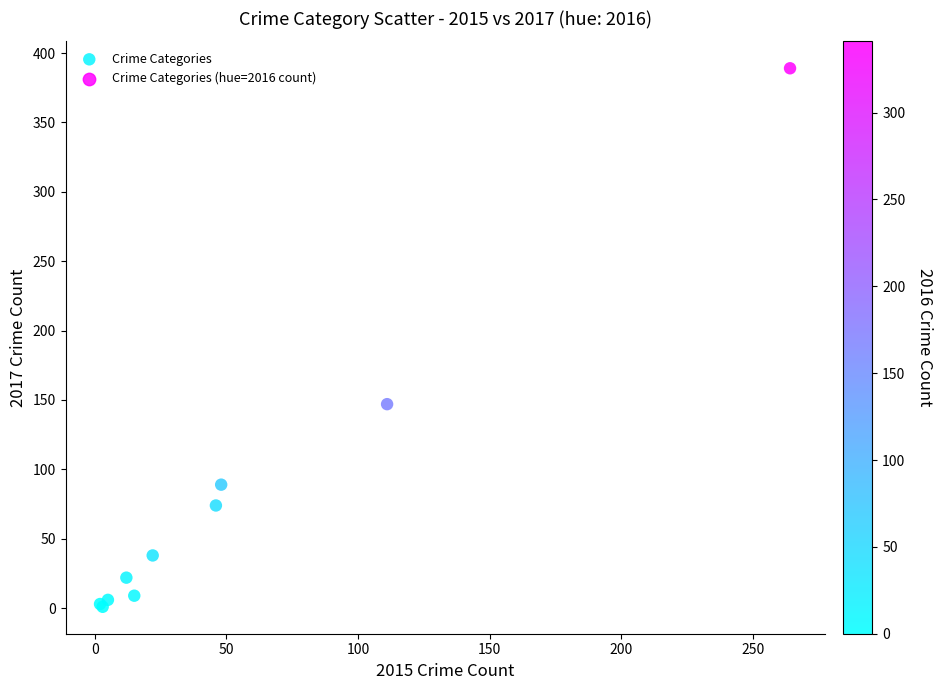

What Y value in the scatter plot is closest to 195?

147